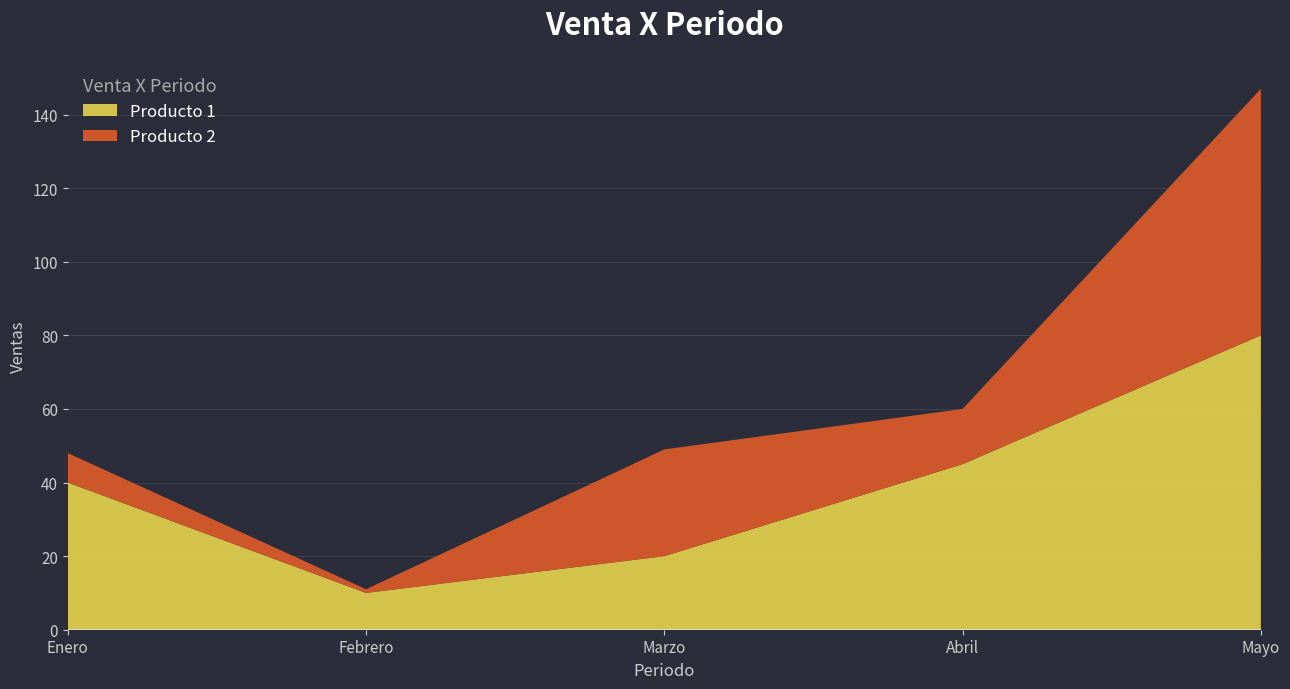

Reading left to right, extract all data points from this chart.

Producto 1: Enero=40	Febrero=10	Marzo=20	Abril=45	Mayo=80
Producto 2: Enero=8	Febrero=1	Marzo=29	Abril=15	Mayo=67